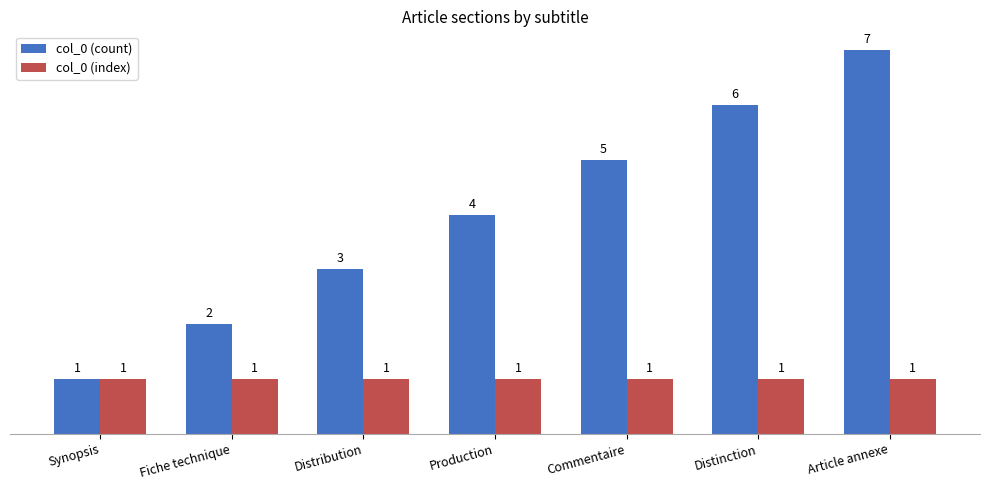

Reading left to right, extract all data points from this chart.

col_0 (count): Synopsis=1	Fiche technique=2	Distribution=3	Production=4	Commentaire=5	Distinction=6	Article annexe=7
col_0 (index): Synopsis=1	Fiche technique=1	Distribution=1	Production=1	Commentaire=1	Distinction=1	Article annexe=1